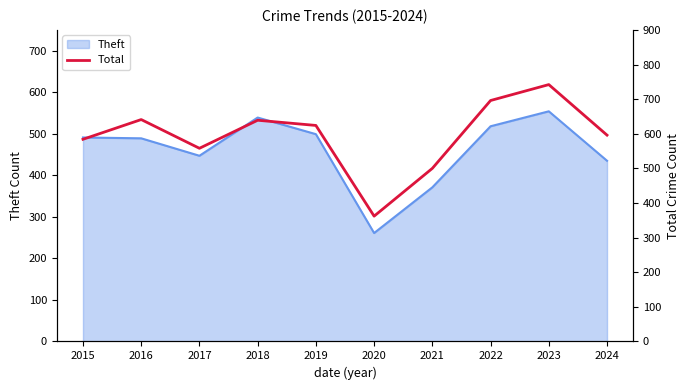

What is the difference between the second highest and minimum values?

334